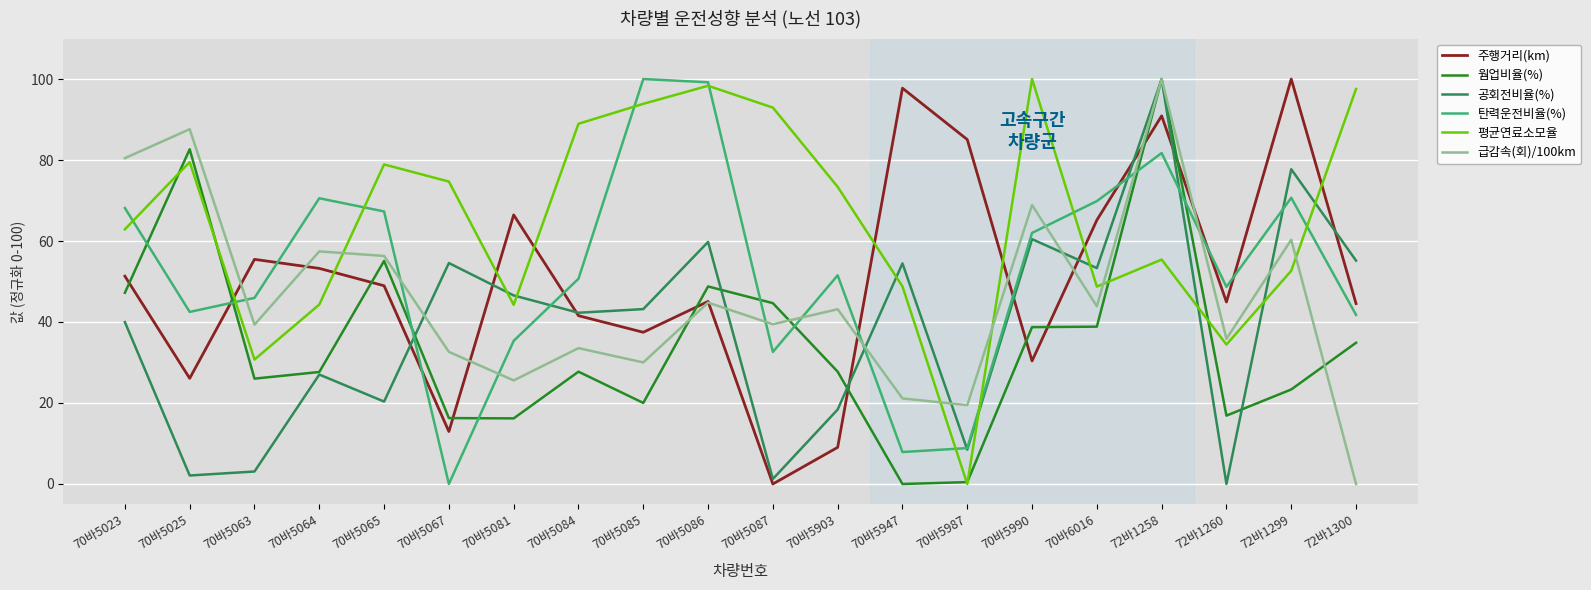

What is the difference between the maximum and minimum values in the 웜업비율(%) series?

100.0